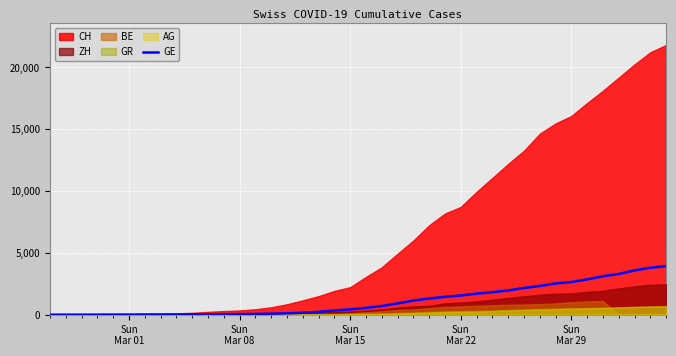

Does the chart display data point markers on the line(s)?

No